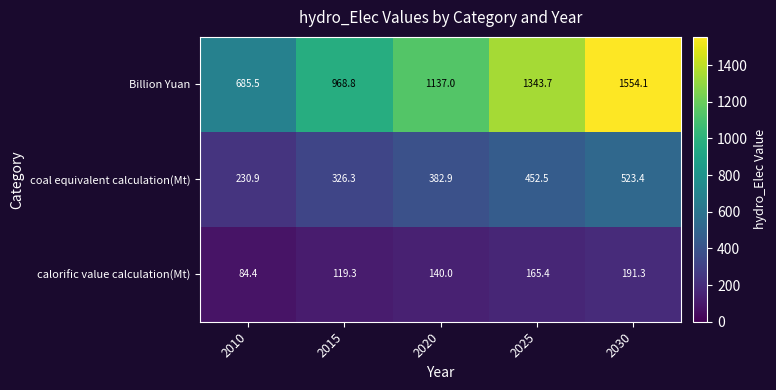

What is the greatest value displayed?

1554.1